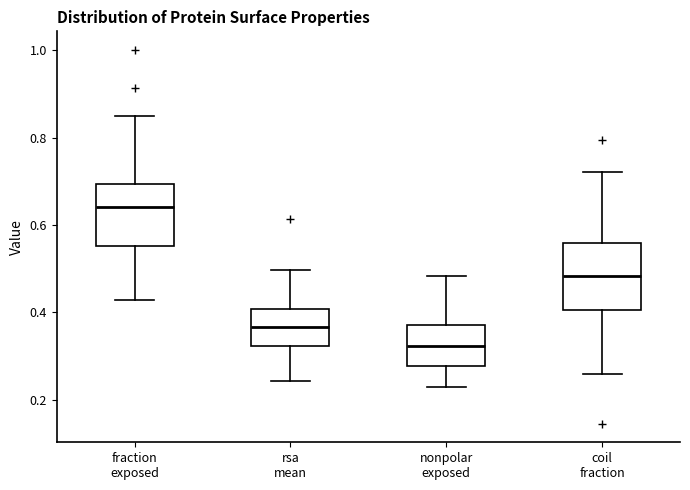

Which box has the highest median line?

fraction exposed